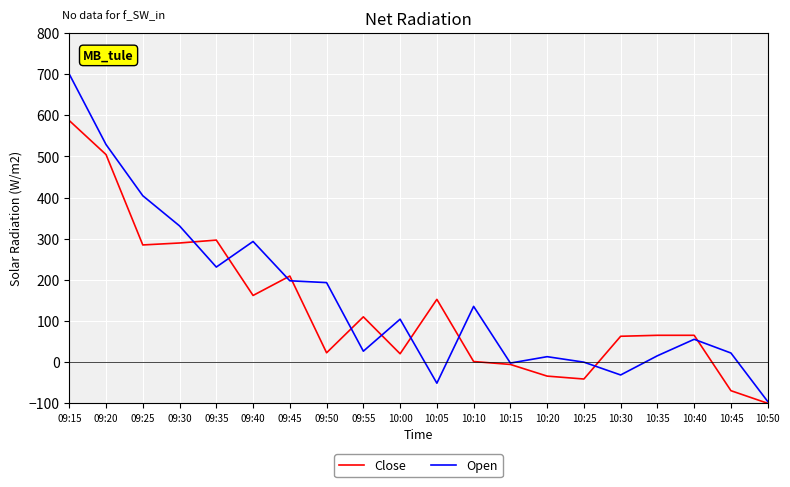

List the series in order of their peak value, lowest first.

Close, Open